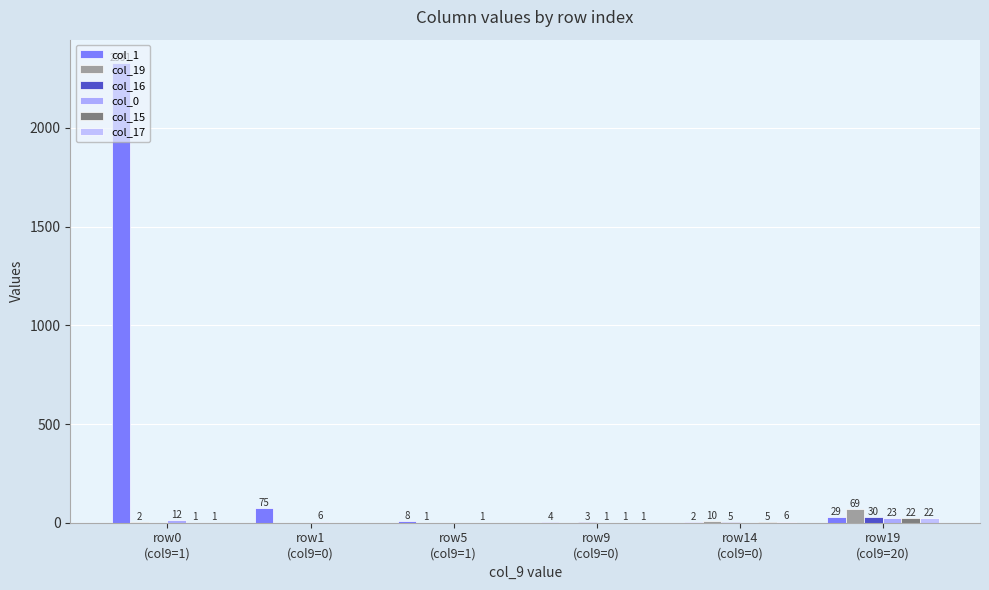

What is the label of the 2nd bar from the right?

row14
(col9=0)